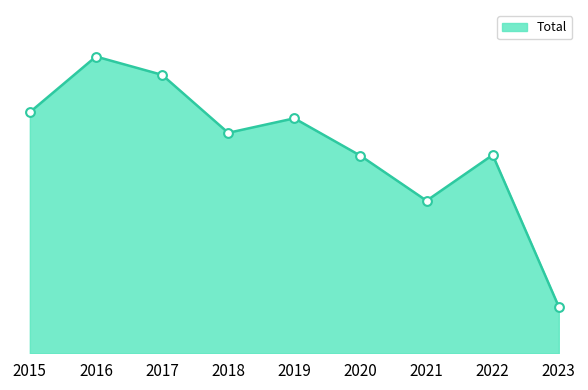

Approximately how many times larger is the value at 2016 compared to 2017?

1.1